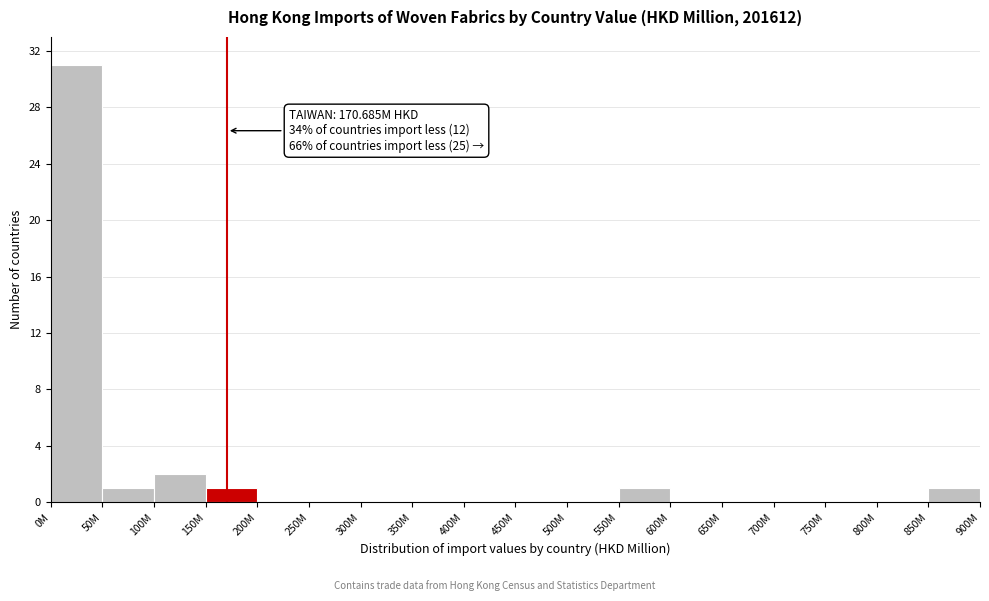

Reading left to right, list all the values displayed in this chart.

0M=31	50M=1	100M=2	150M=1	200M=0	250M=0	300M=0	350M=0	400M=0	450M=0	500M=0	550M=1	600M=0	650M=0	700M=0	750M=0	800M=0	850M=1